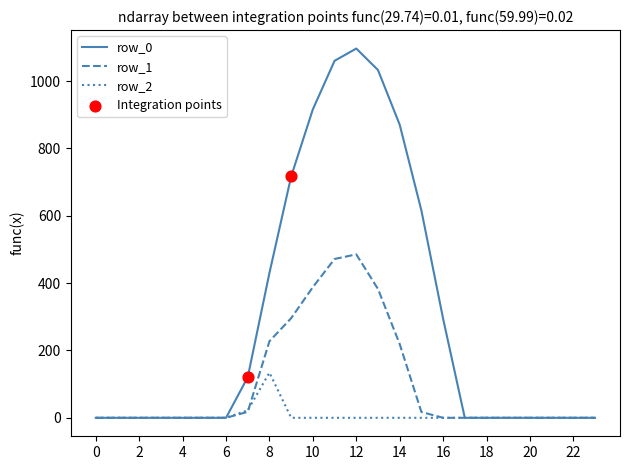

Which series has the largest total across all categories?

row_0